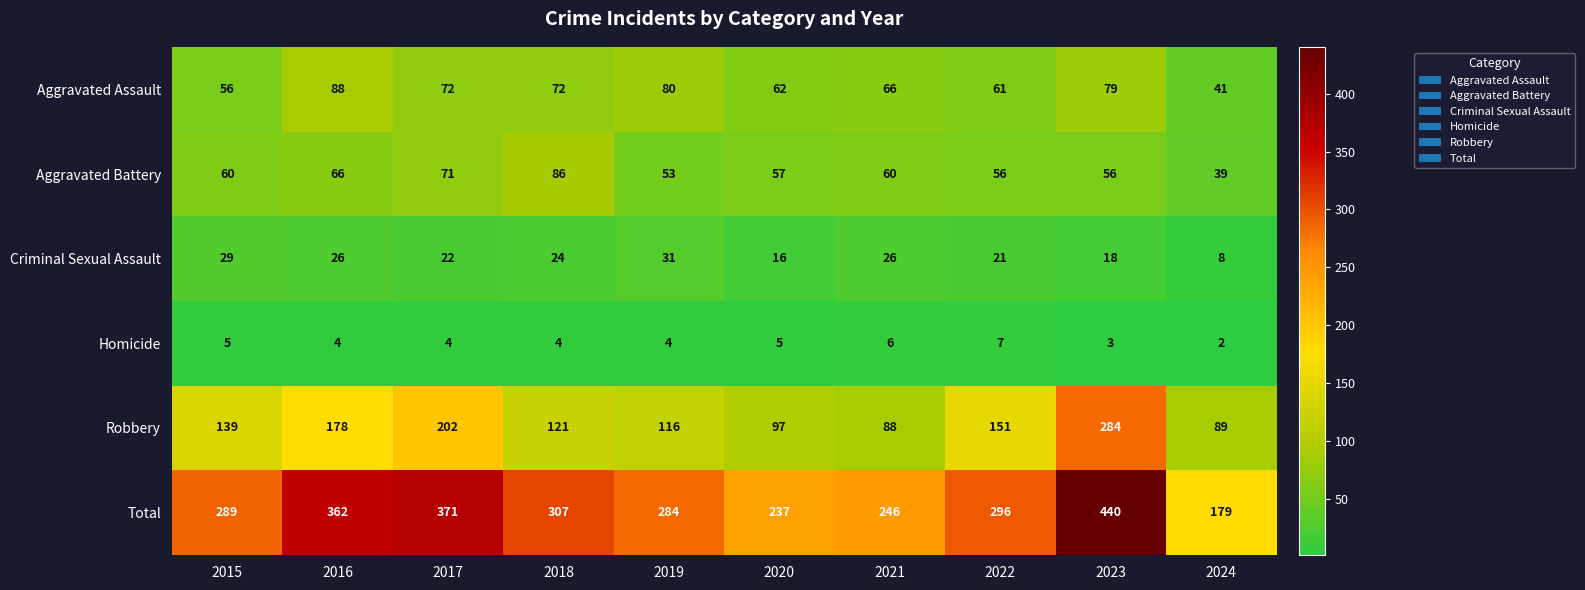

List the series in order of their peak value, lowest first.

Homicide, Criminal Sexual Assault, Aggravated Battery, Aggravated Assault, Robbery, Total